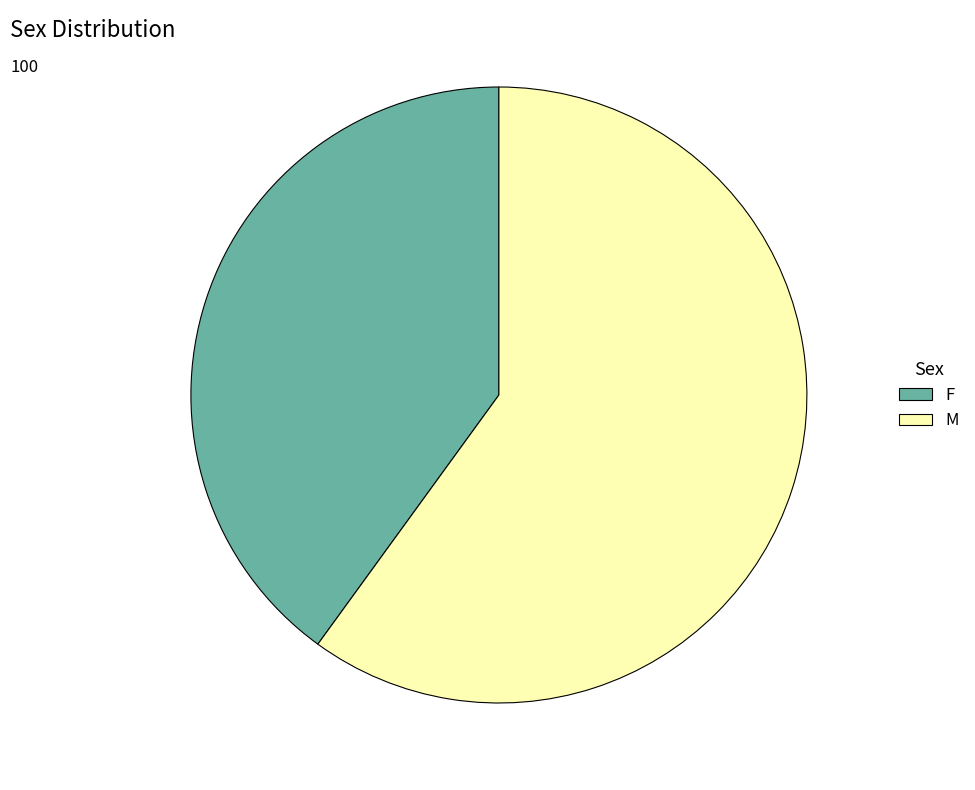

The M slice represents 71% of the pie. True or false?

False